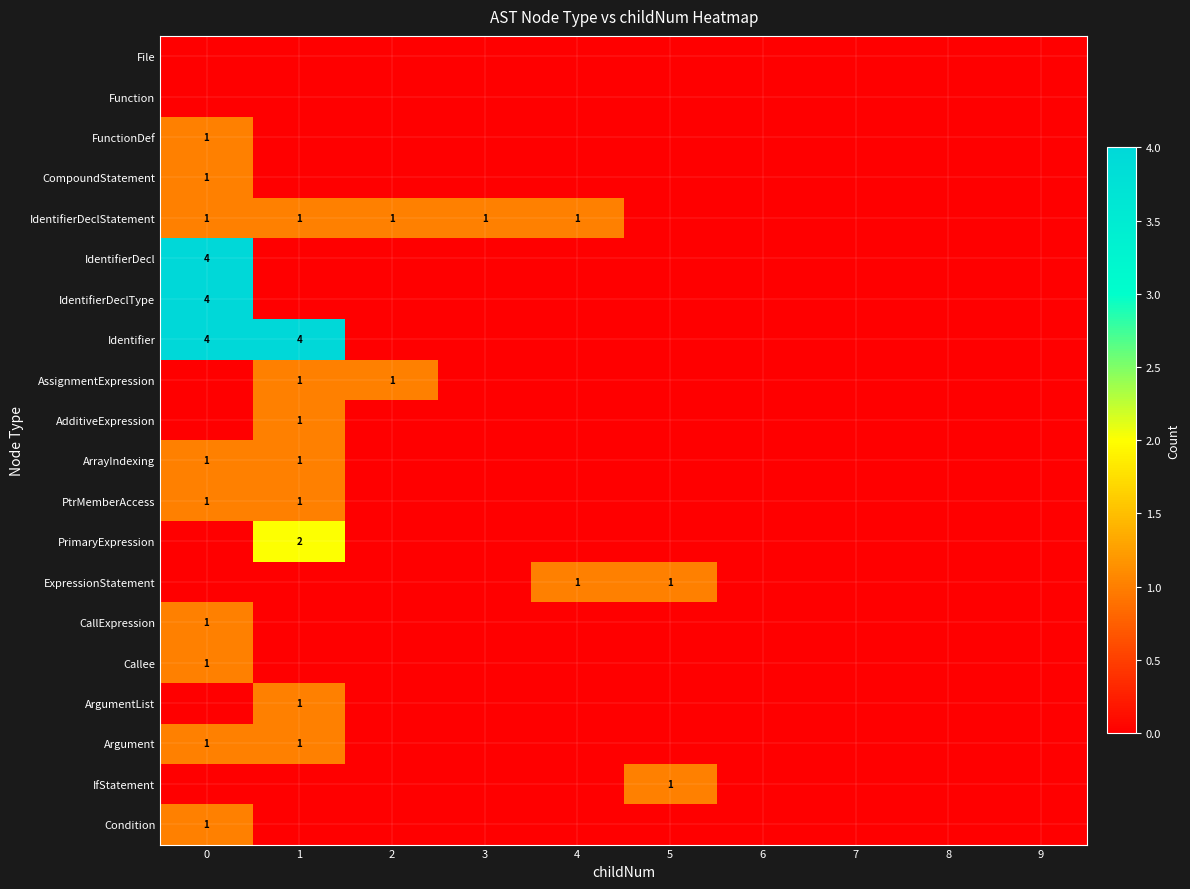

How many series are shown in this chart?

20